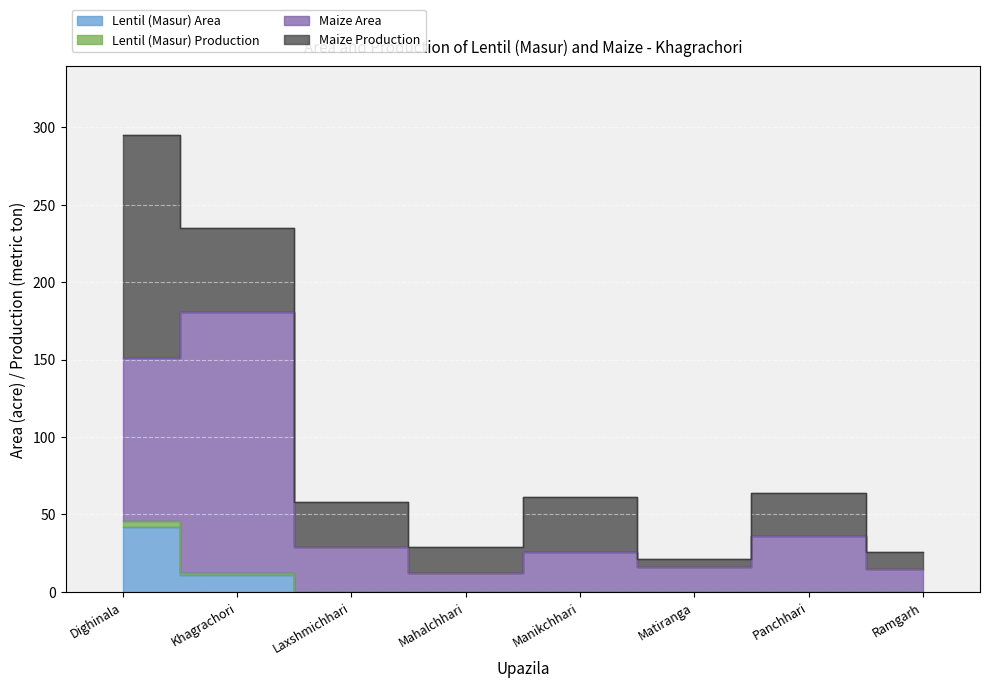

True or false: Maize Area has a value of 7 at Panchhari.

False